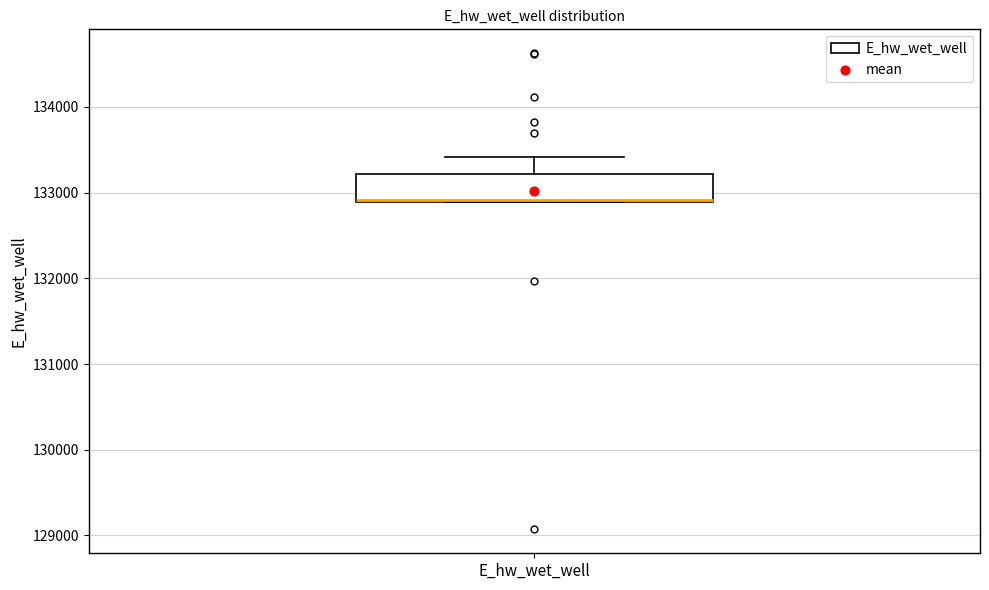

Transcribe this box plot: give where the median line is, the range the box spans, and where the two whiskers end, as read against the y-axis. The values are not printed on the chart, so give them approximately, as read against the axis.

median 132900 (drawn on the box's lower edge), box 132900 to 133200, whiskers 132900 to 133400